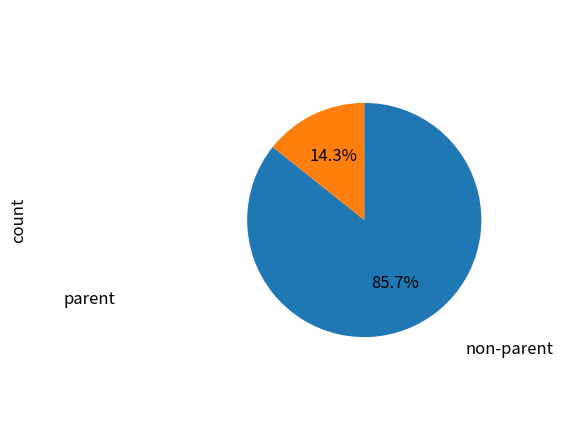

Is there a majority slice in this chart?

Yes